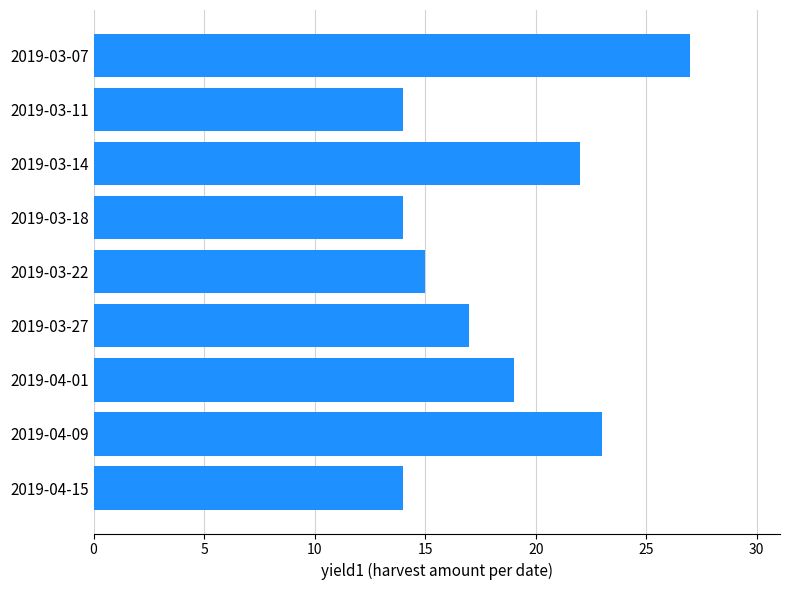

Does the chart contain any negative values?

No